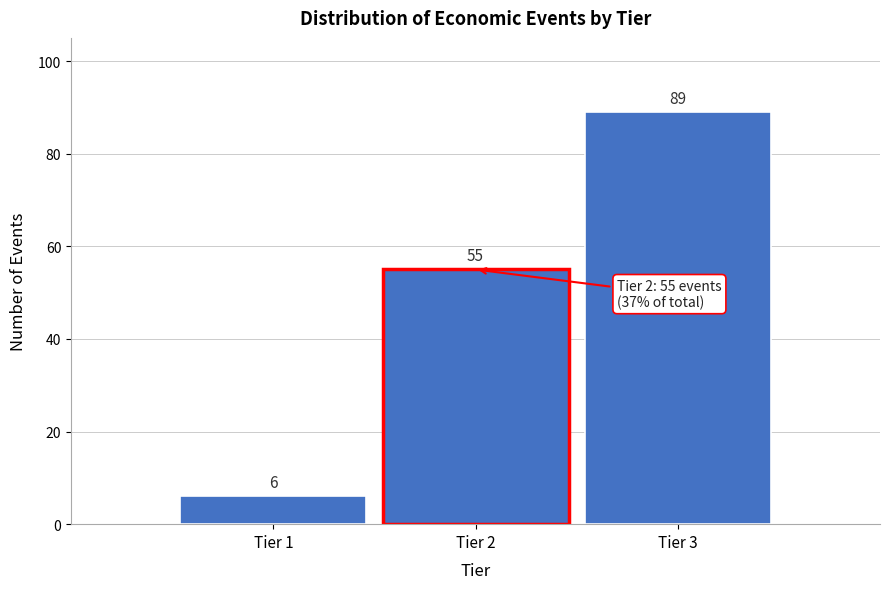

Reading right to left, list all the values displayed in this chart.

Tier 3=89	Tier 2=55	Tier 1=6